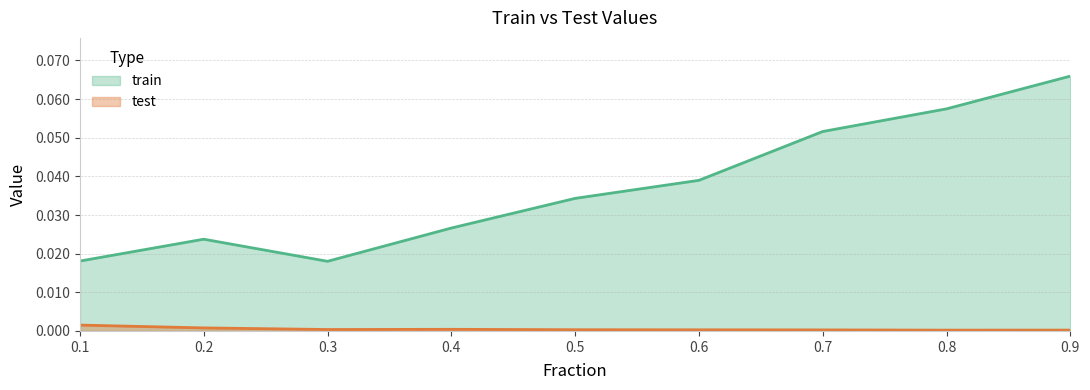

In train, how many points are higher than both neighbors (excluding endpoints)?

1